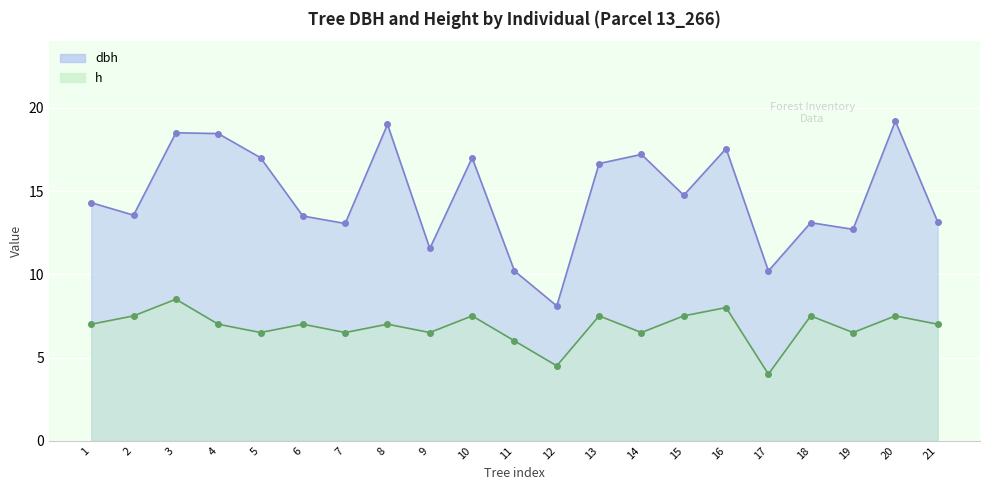

At which category does the chart reach its peak across all series?

20